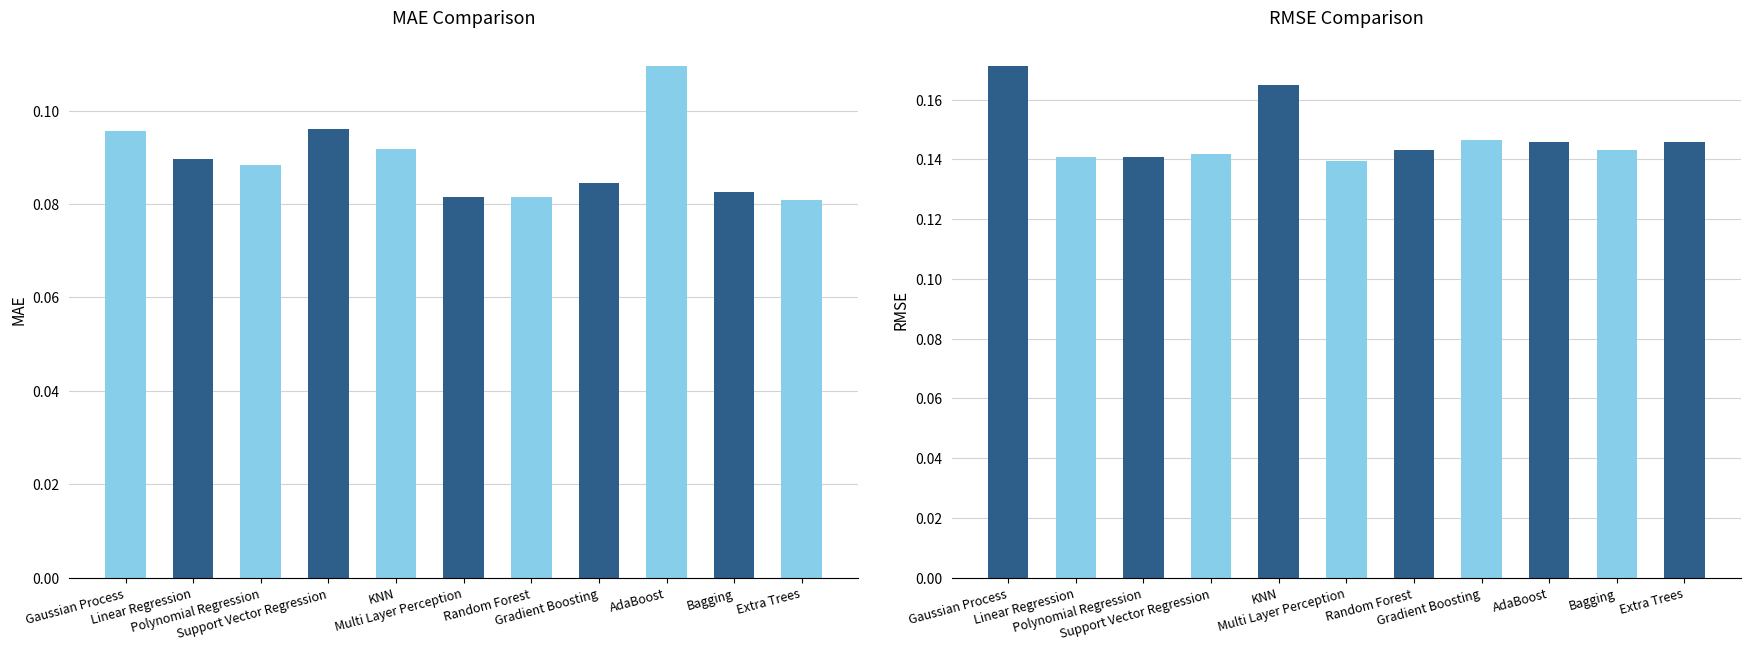

How many categories are shown in the chart?

11